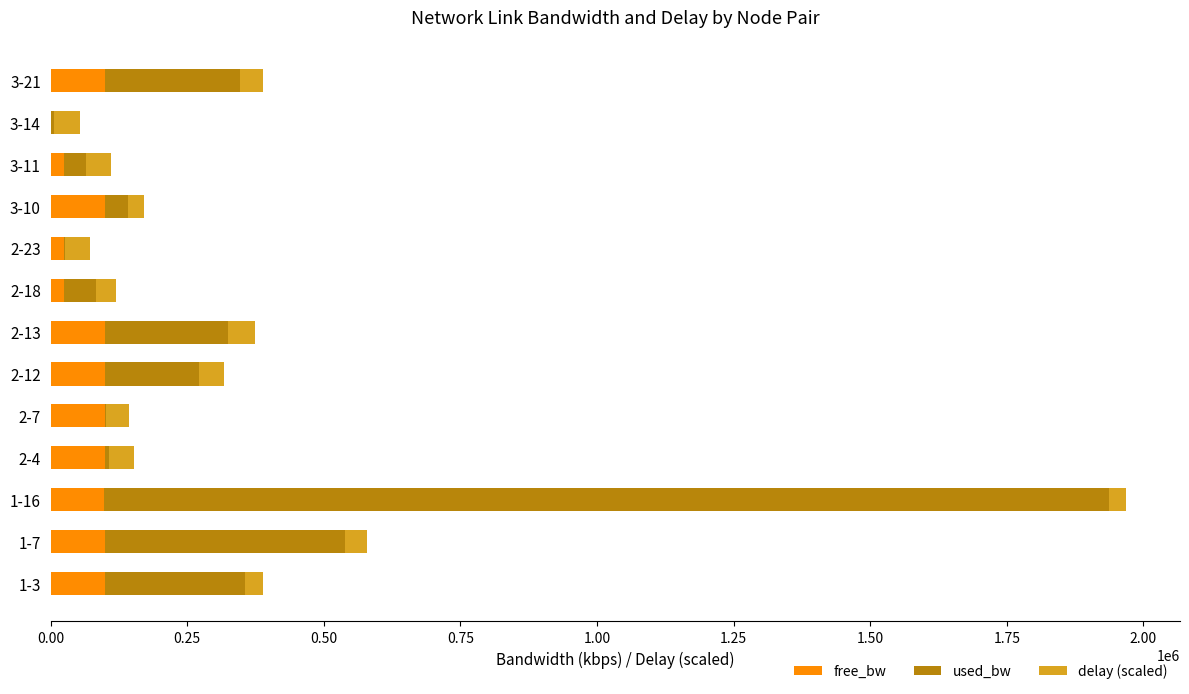

What is the highest value of the free_bw series?

99998.6